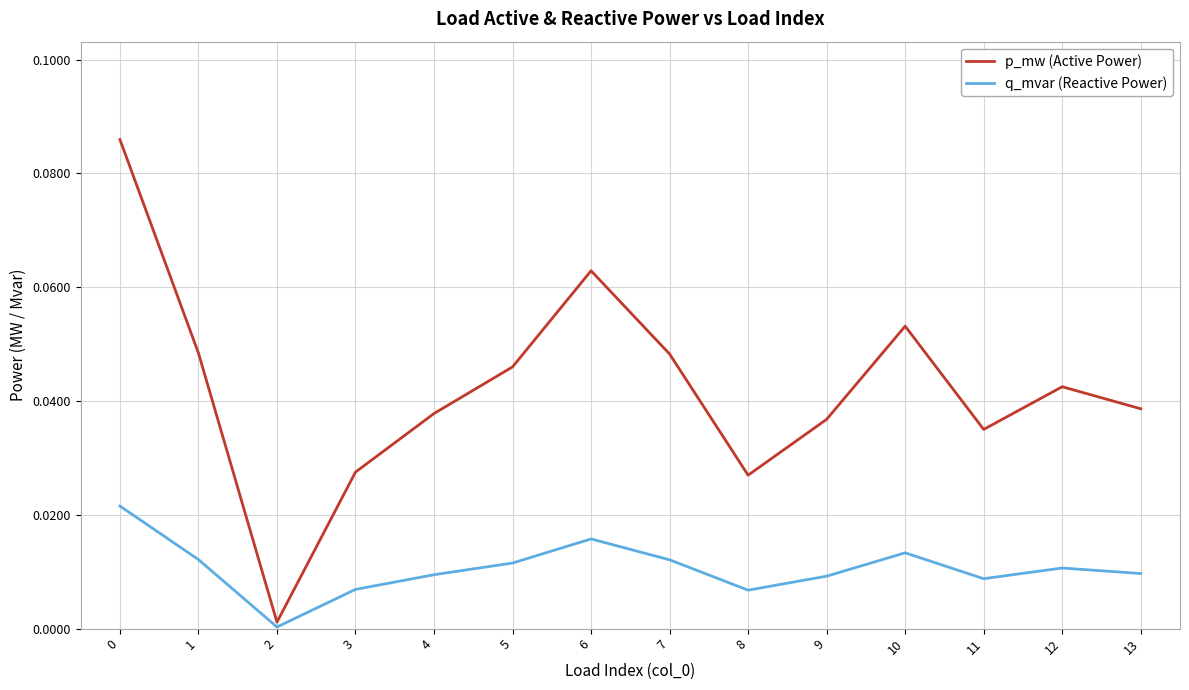

Is this an area chart (filled region under the line)?

No